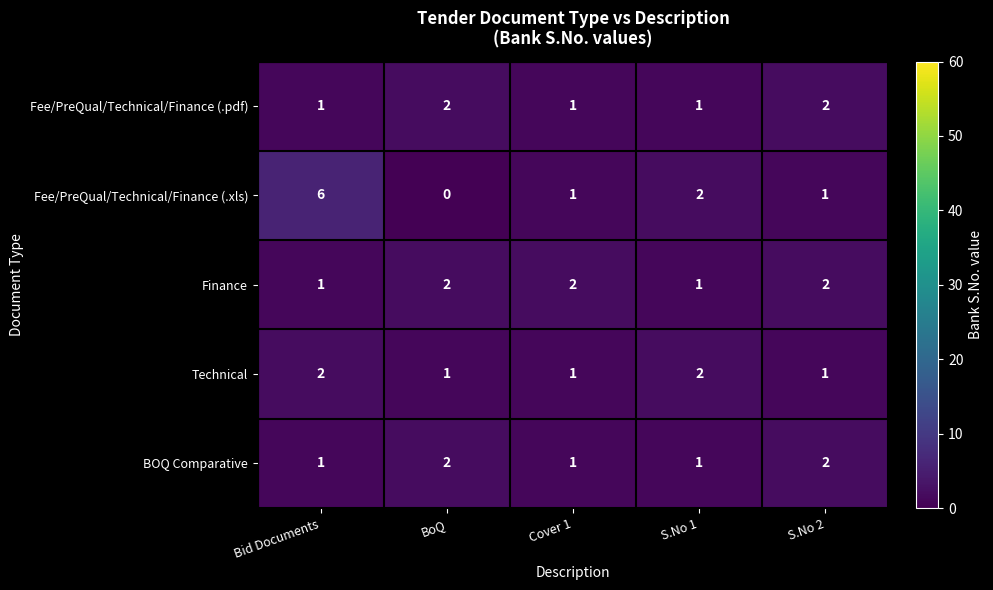

What is the difference between the highest and lowest values at Bid Documents?

5